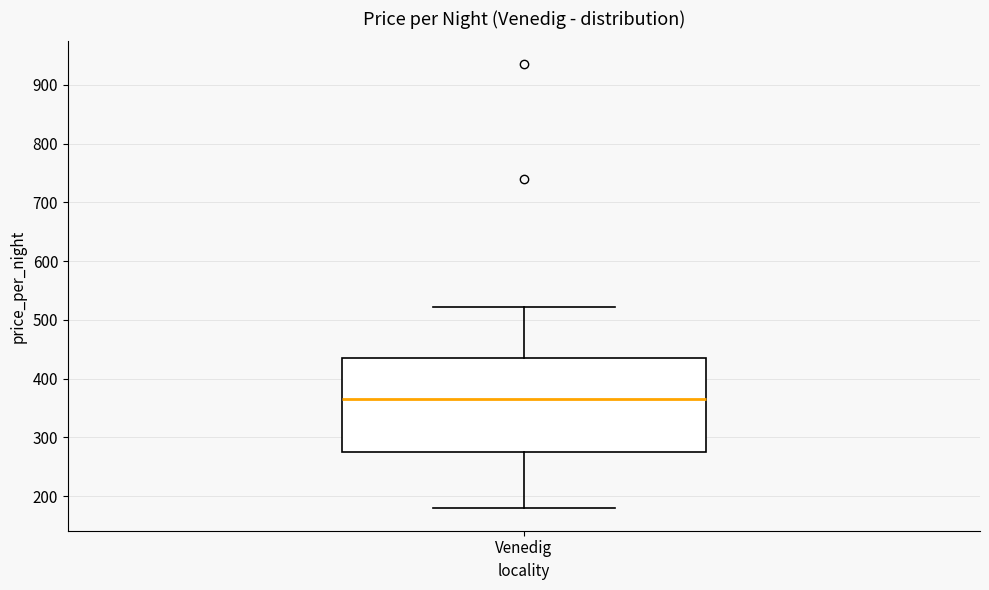

Transcribe this box plot: give where the median line is, the range the box spans, and where the two whiskers end, as read against the y-axis. The values are not printed on the chart, so give them approximately, as read against the axis.

median 370, box 280 to 430, whiskers 180 to 520